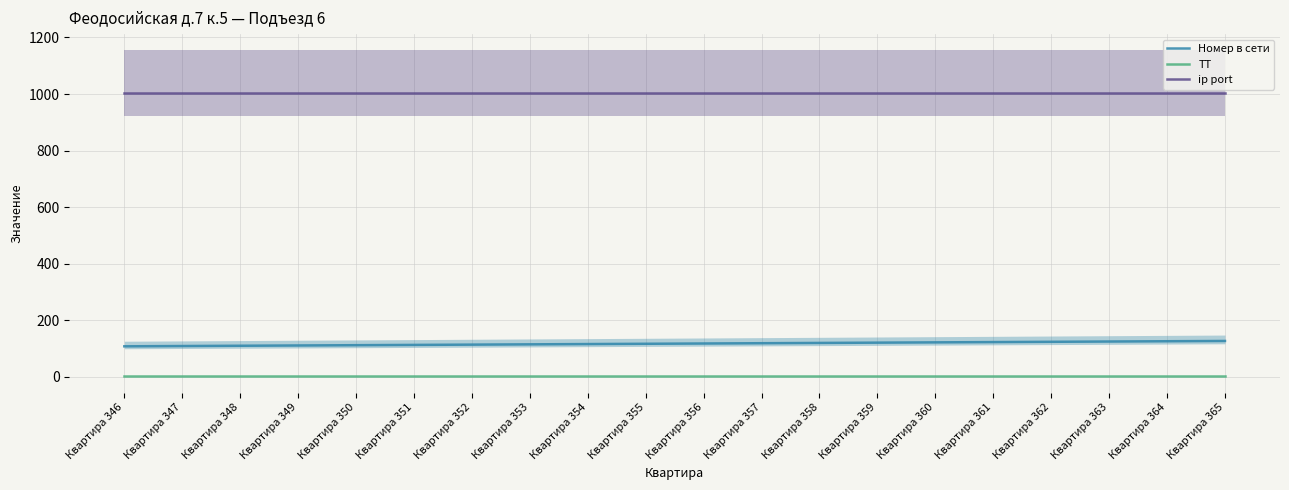

Is the value of ТТ at Квартира 351 greater than the value of Номер в сети at Квартира 361?

No